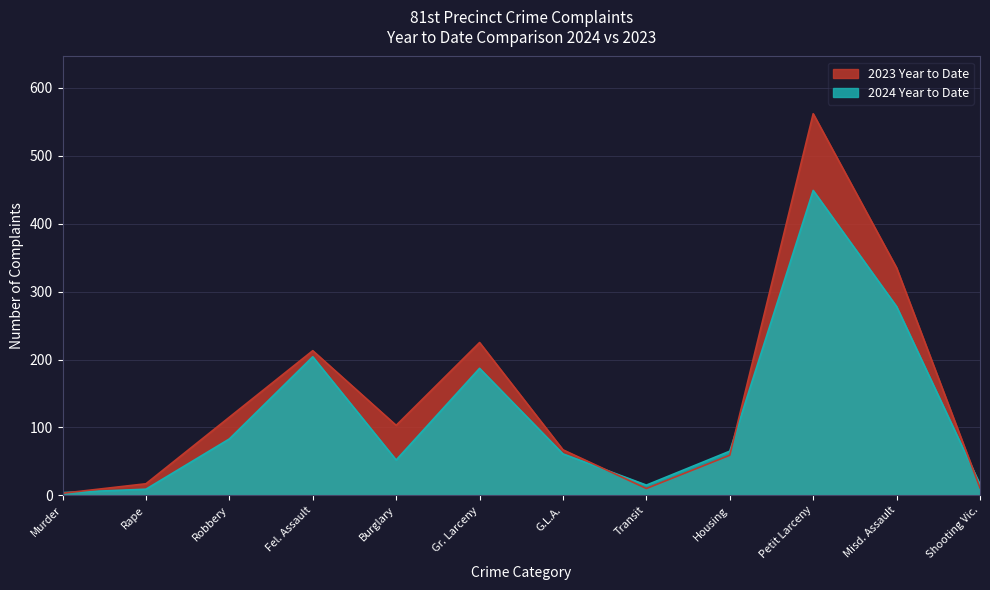

Reading right to left, list all the values displayed in this chart.

2024 Year to Date: 16	278	449	65	15	61	187	52	204	83	9	4
2023 Year to Date: 11	335	562	59	10	67	225	103	213	115	17	3